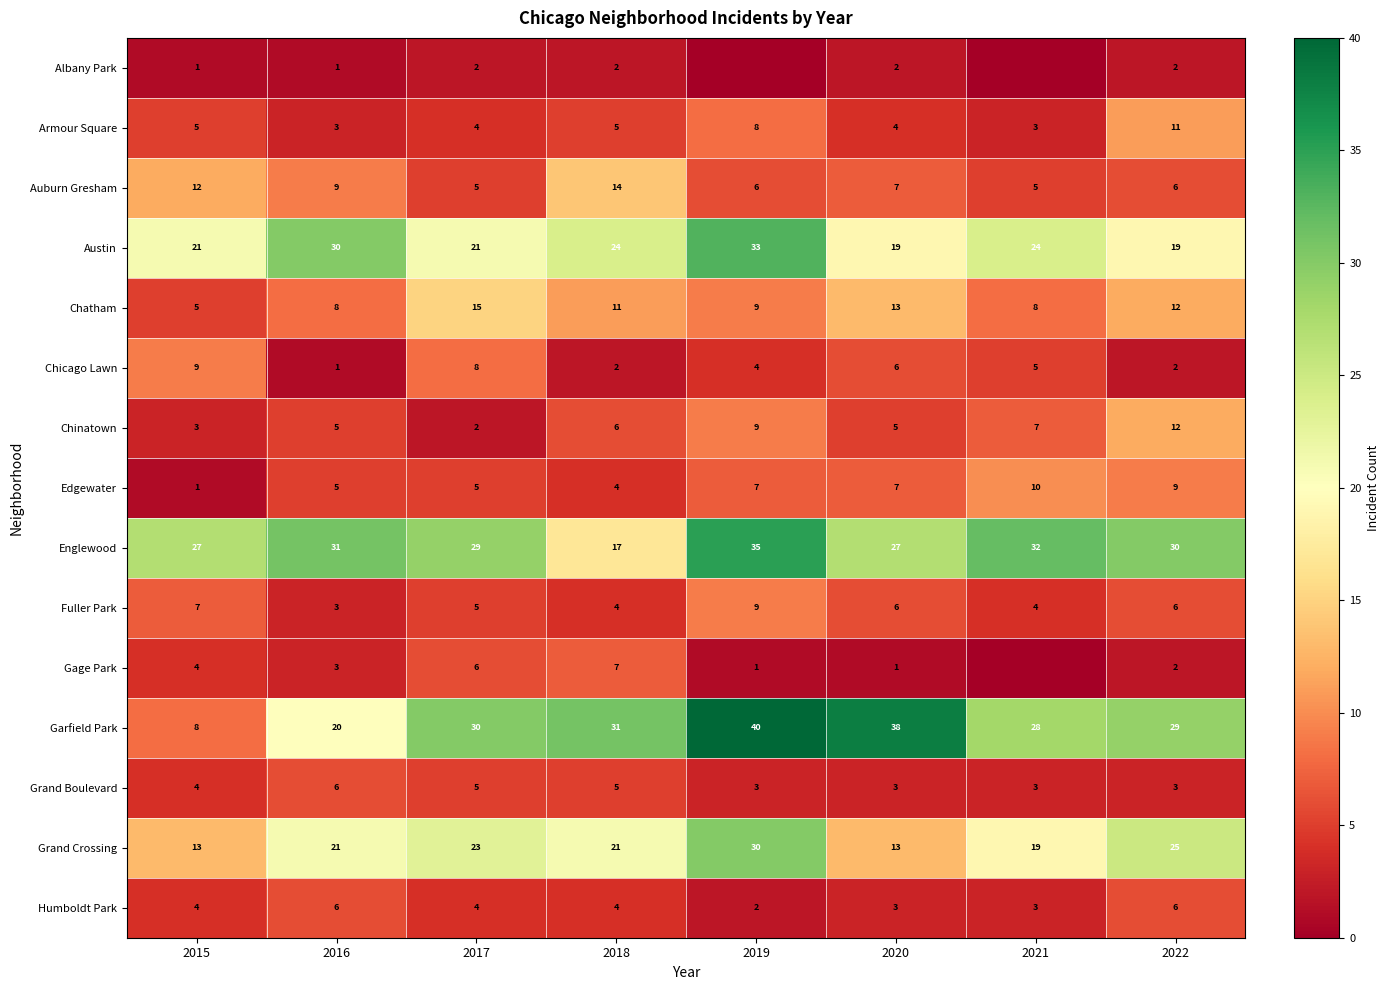

At which label does Chatham first exceed 11?

2017